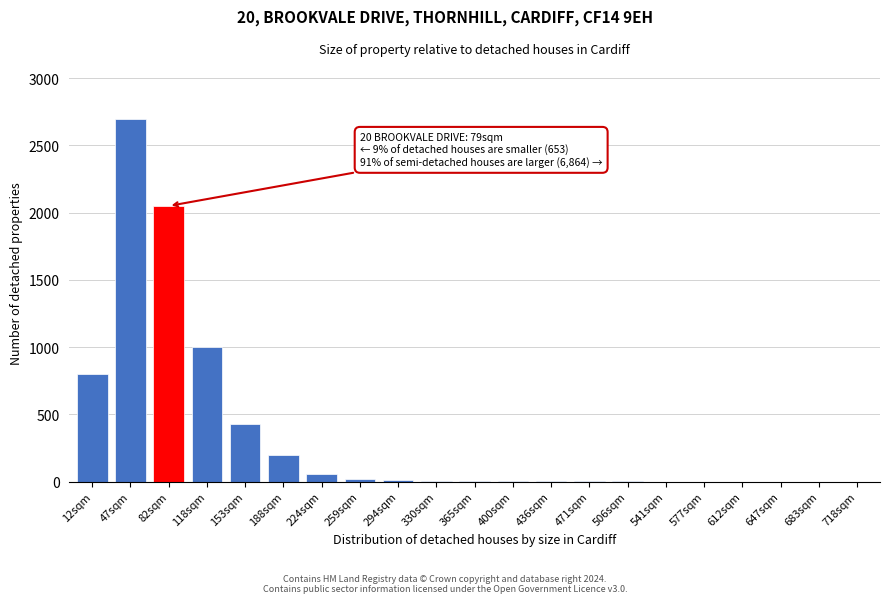

What is the change in value from 188sqm to 541sqm?

-200